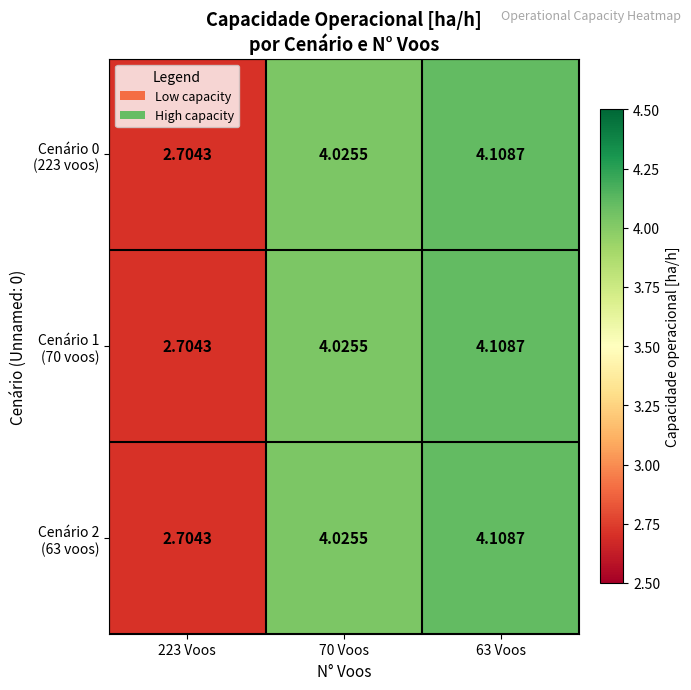

At how many categories does at least one series exceed 3?

2